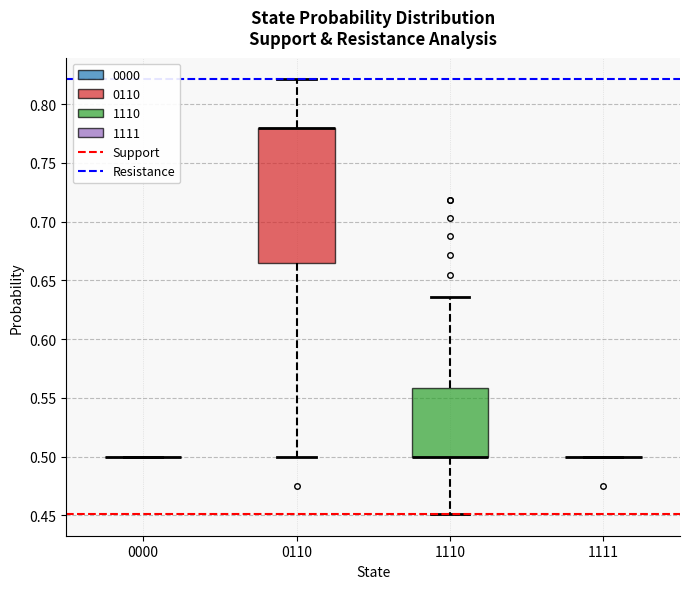

Reading left to right, transcribe this box plot: for each box, give where its median line is, the range the box spans, and where its two whiskers end, as read against the y-axis. The values are not printed on the chart, so give them approximately, as read against the axis.

0000: box collapsed to a line at 0.500, whiskers 0.500 to 0.500
0110: median 0.780 (drawn on the box's upper edge), box 0.665 to 0.780, whiskers 0.500 to 0.820
1110: median 0.500 (drawn on the box's lower edge), box 0.500 to 0.560, whiskers 0.450 to 0.635
1111: box collapsed to a line at 0.500, whiskers 0.500 to 0.500